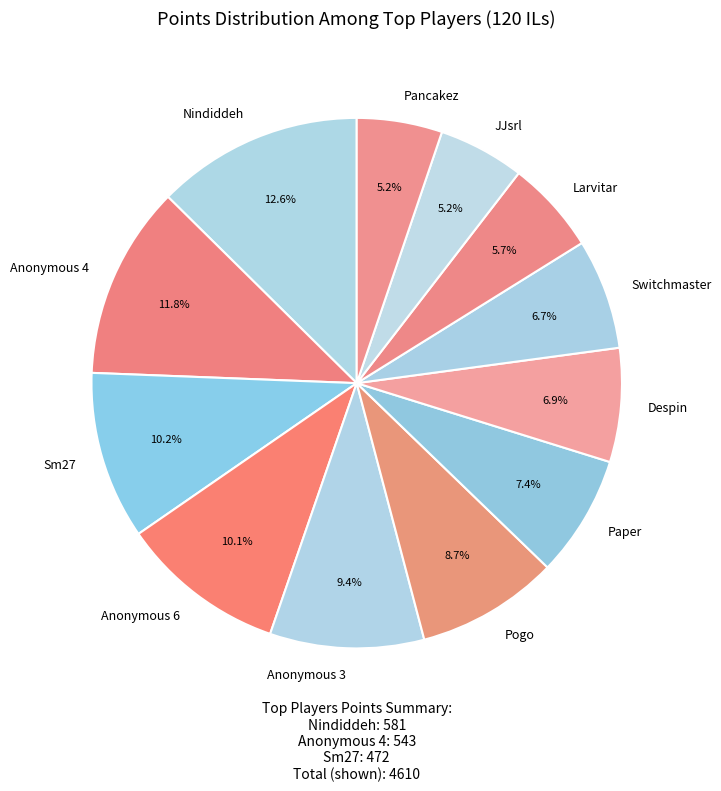

The Pancakez slice represents 14% of the pie. True or false?

False